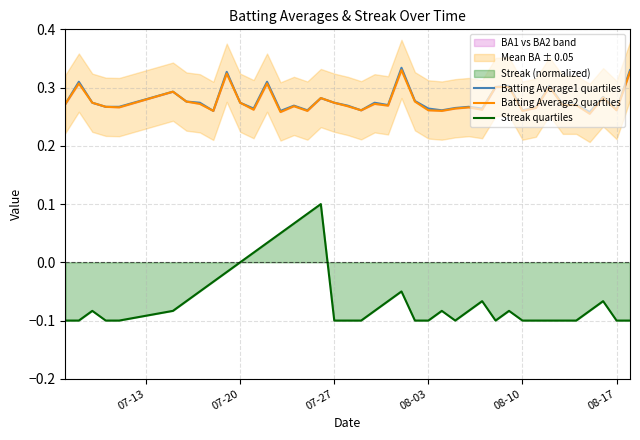

True or false: Batting Average2 quartiles and Streak quartiles intersect in this chart.

False